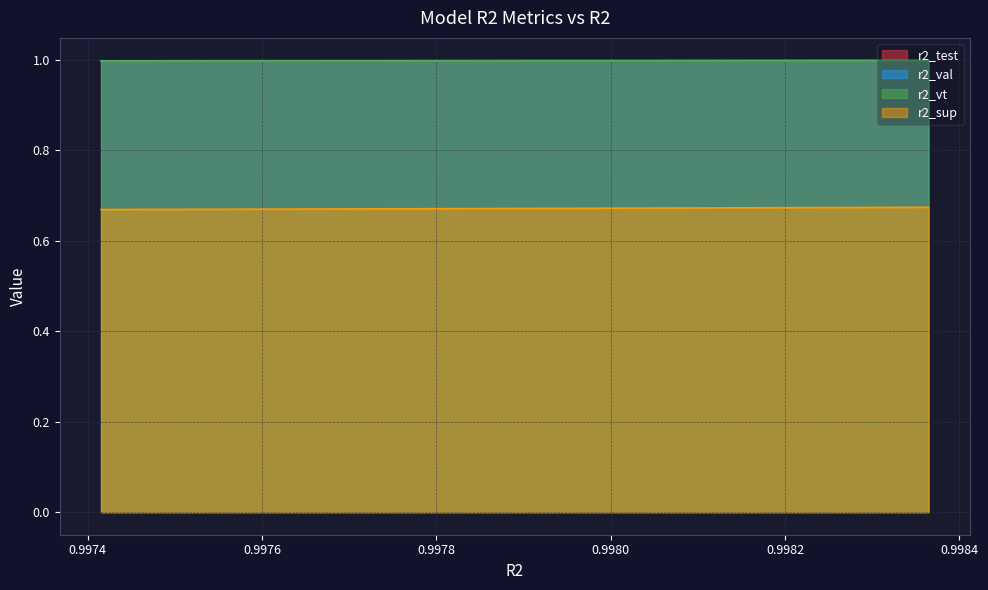

Reading left to right, list all the values displayed in this chart.

r2_test: 1.0	1.0	1.0	1.0	1.0	1.0	1.0	1.0	1.0	1.0	1.0	1.0	1.0	1.0	1.0	1.0	1.0	1.0	1.0	1.0	1.0	1.0	1.0	1.0	1.0
r2_val: 1.0	1.0	1.0	1.0	1.0	1.0	1.0	1.0	1.0	1.0	1.0	1.0	1.0	1.0	1.0	1.0	1.0	1.0	1.0	1.0	1.0	1.0	1.0	1.0	1.0
r2_vt: 1.0	1.0	1.0	1.0	1.0	1.0	1.0	1.0	1.0	1.0	1.0	1.0	1.0	1.0	1.0	1.0	1.0	1.0	1.0	1.0	1.0	1.0	1.0	1.0	1.0
r2_sup: 0.7	0.7	0.7	0.7	0.7	0.7	0.7	0.7	0.7	0.7	0.7	0.7	0.7	0.7	0.7	0.7	0.7	0.7	0.7	0.7	0.7	0.7	0.7	0.7	0.7